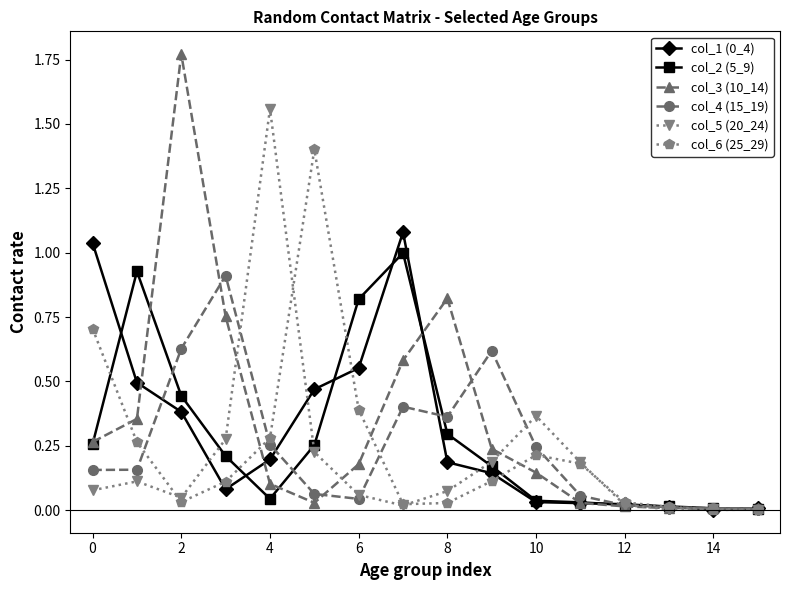

True or false: col_4 (15_19) has more than 0 points higher than both neighbors.

True